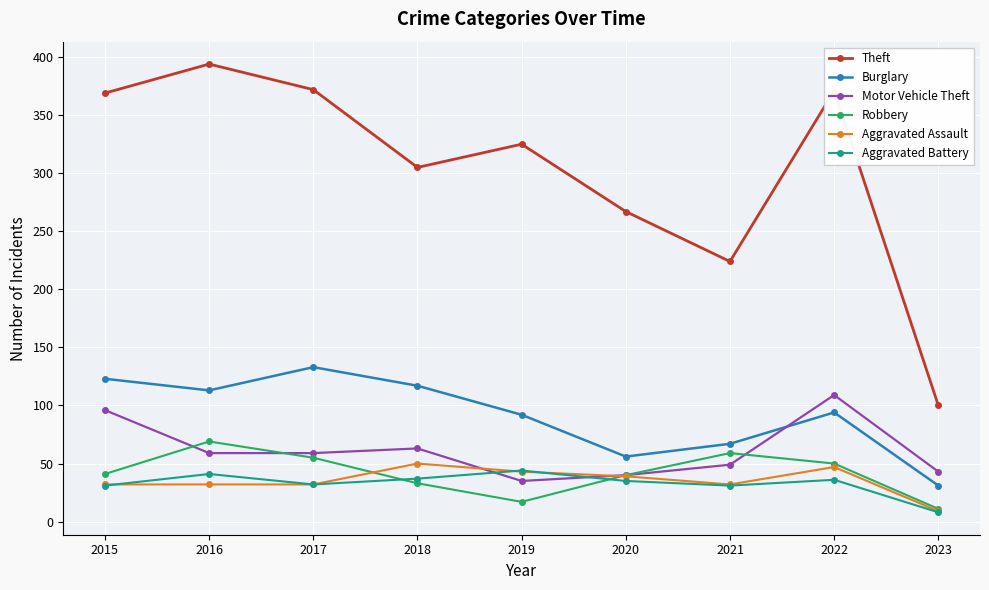

What is the value of the Aggravated Battery point at the 3rd from the left?

32